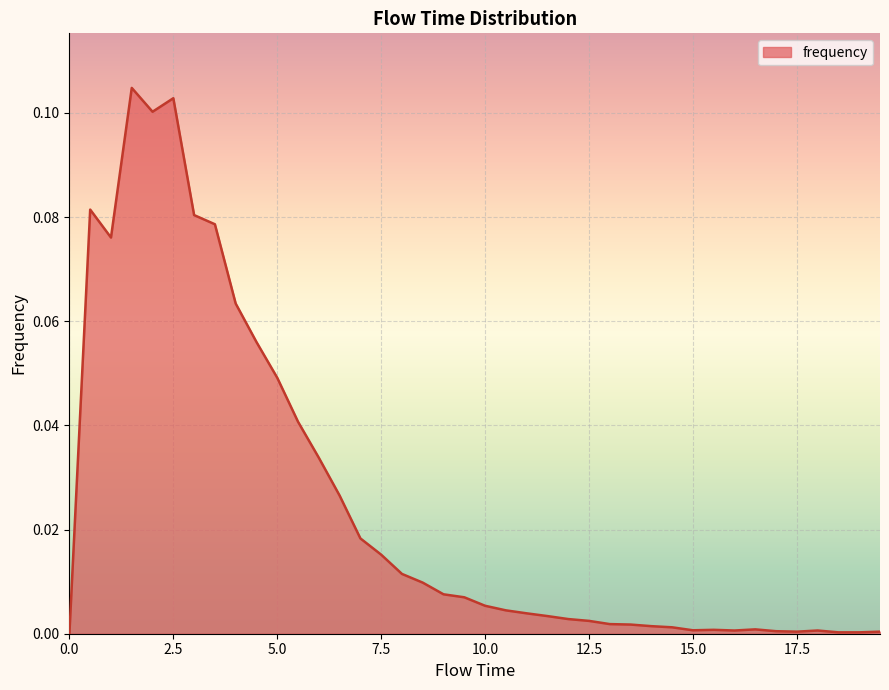

Is this an area chart (filled region under the line)?

Yes